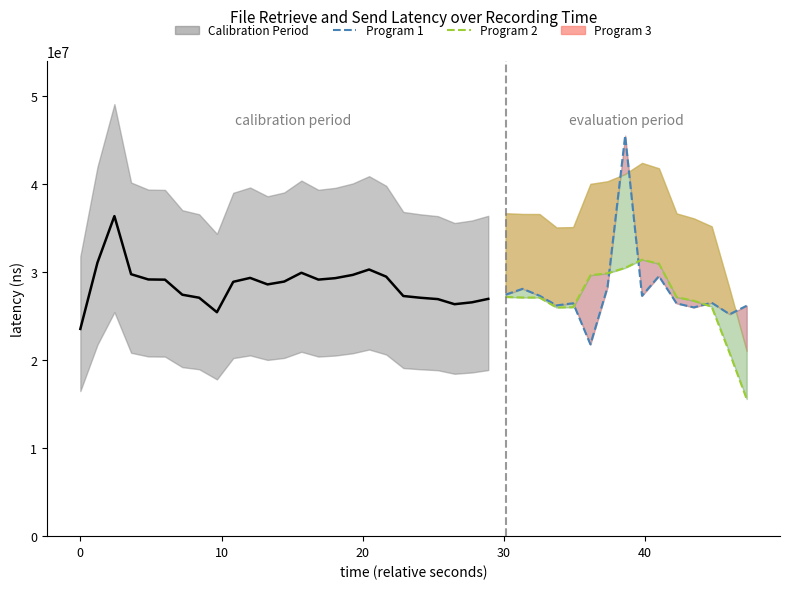

Reading right to left, transcribe all the data shown in this chart.

Program 1: 26156238.0	25188879.0	26500836.0	25967254.0	26424026.0	29512548.0	27281381.0	45462173.0	28245135.0	21769232.0	26438932.0	26195868.0	27300046.0	28078549.0	27415173.0
Program 2: 15569190.6	20762641.4	26047446.6	26718708.6	27137209.0	30929476.4	31385052.6	30454093.8	29839370.6	29622268.0	25989842.6	25956525.4	27085713.6	27089962.6	27152284.6